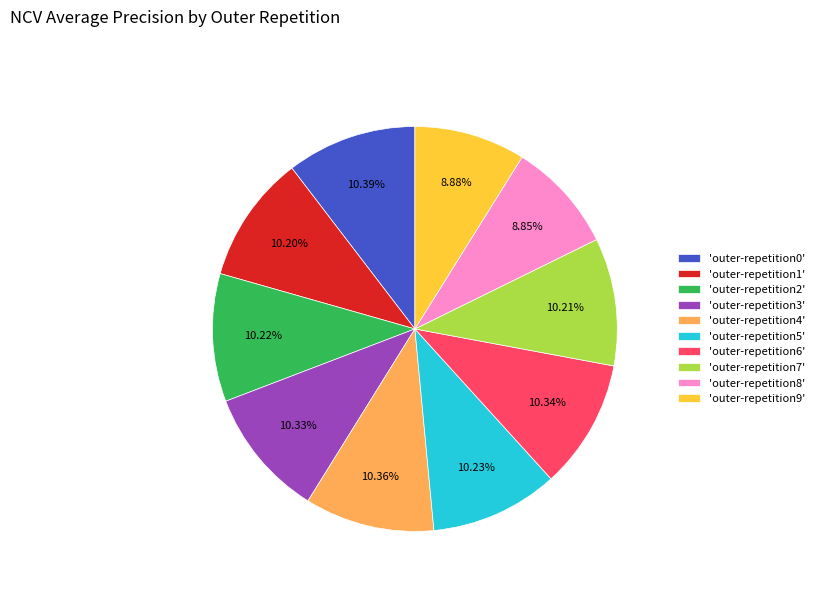

Does 'outer-repetition3' account for over 50% of the chart?

No